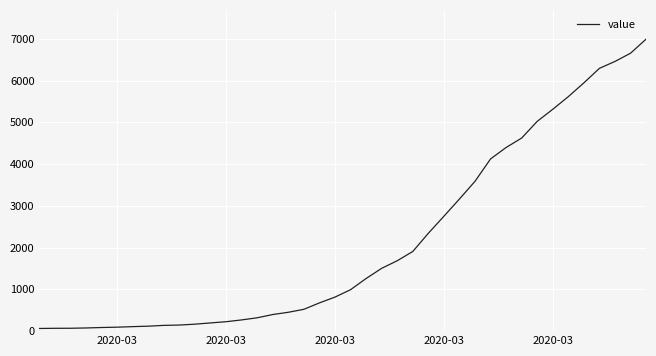

What is the difference between the maximum and minimum values?

6931